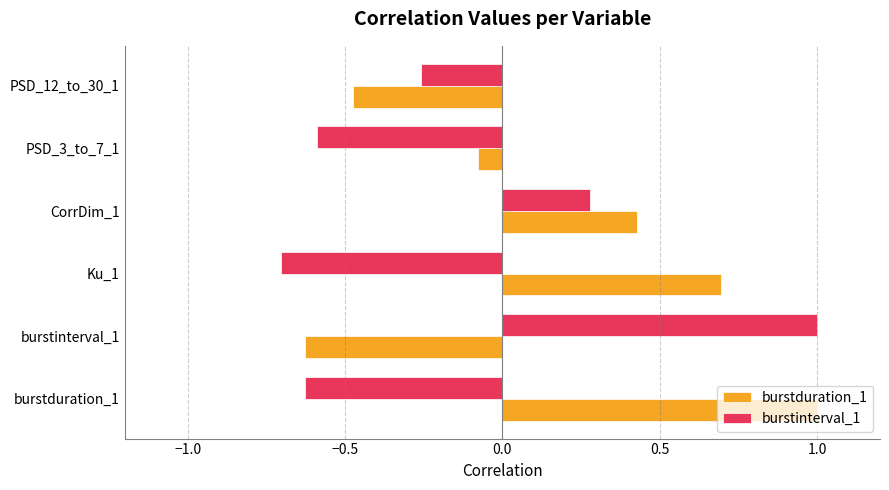

What is the difference between the second highest and second lowest values in the burstinterval_1 series?

0.9